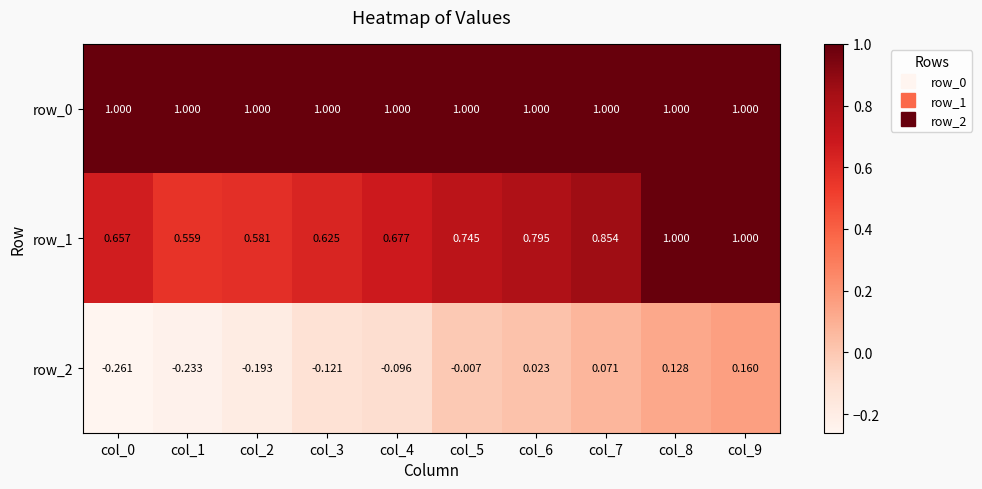

What is the sum of all row_0 values?

10.0